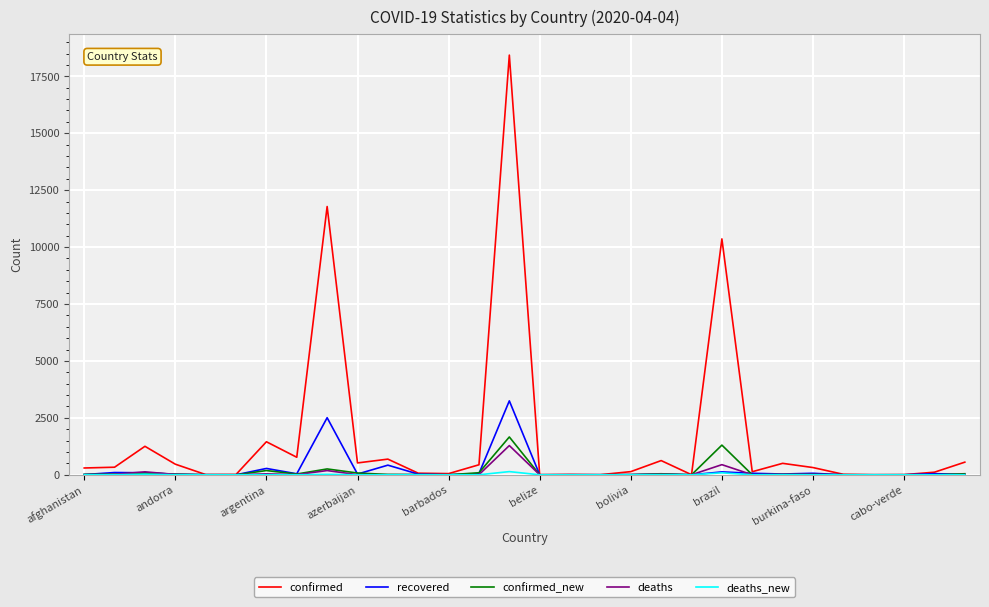

Which series has the largest total across all categories?

confirmed